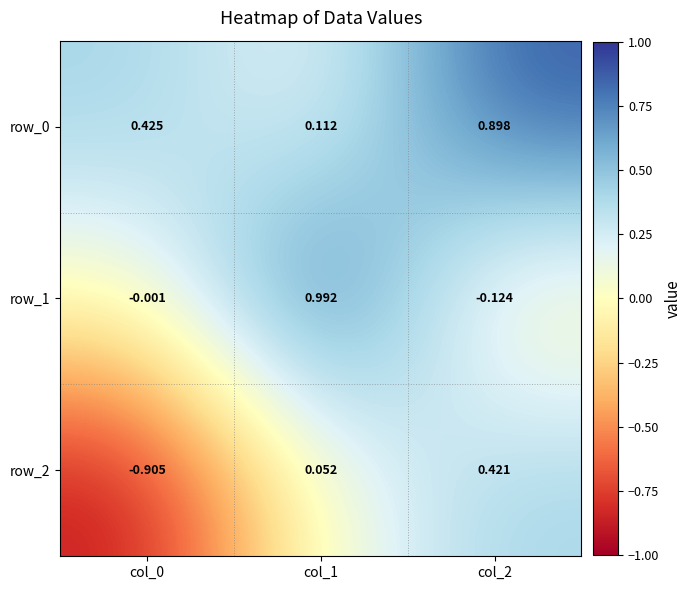

Which series has the widest spread of values?

row_2